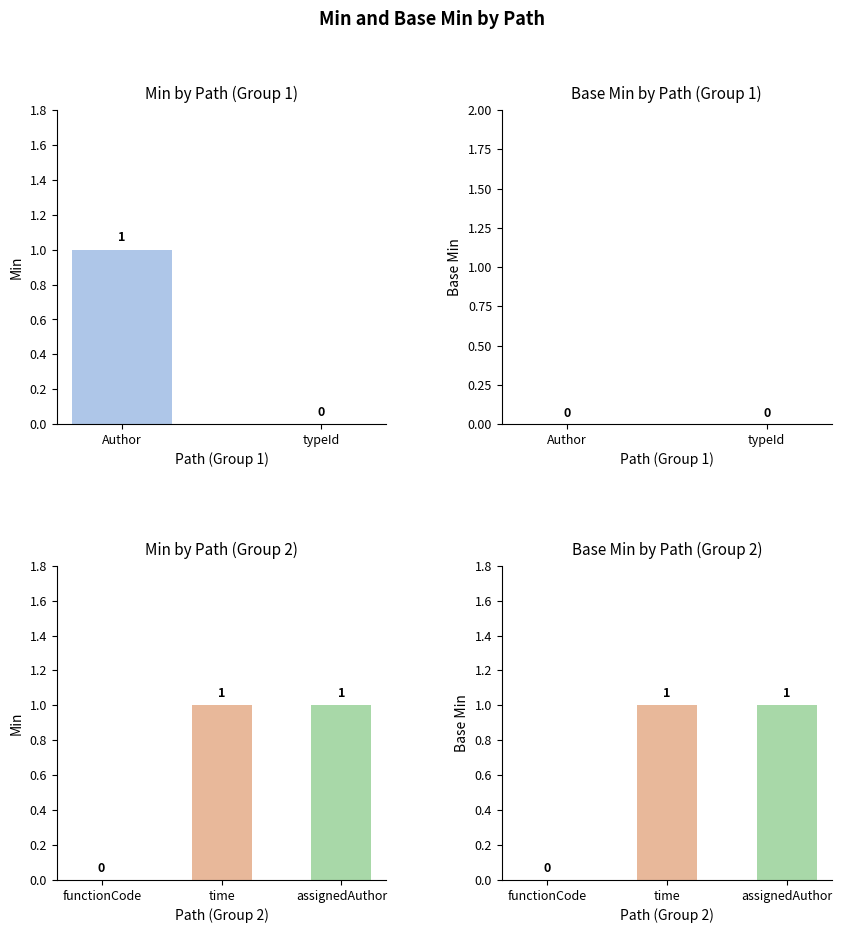

What is the difference between the maximum and minimum values in the Base Min series?

1